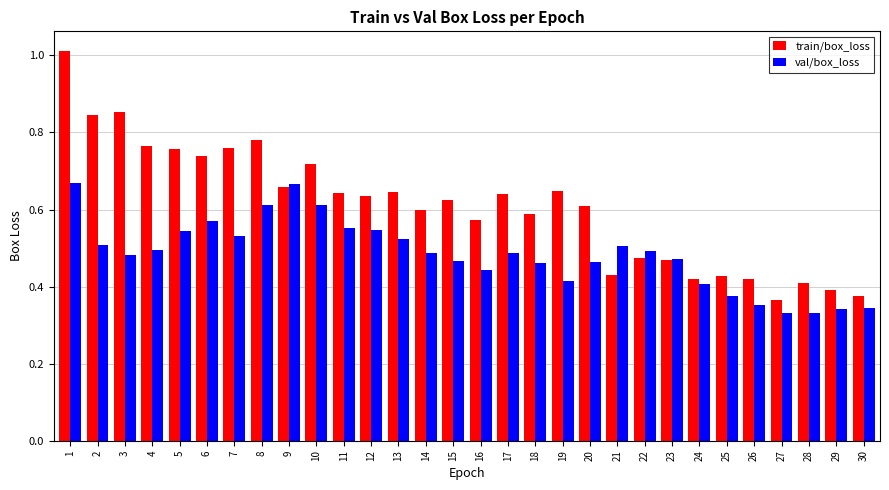

At which category is the sum across all series the highest?

1